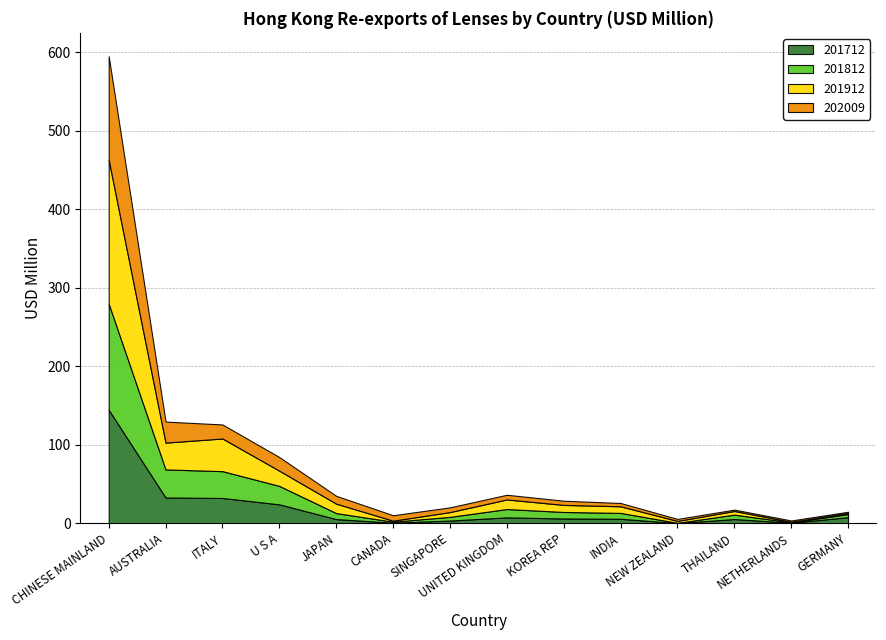

What is the sum of the 201812 values at JAPAN and UNITED KINGDOM?

18.3